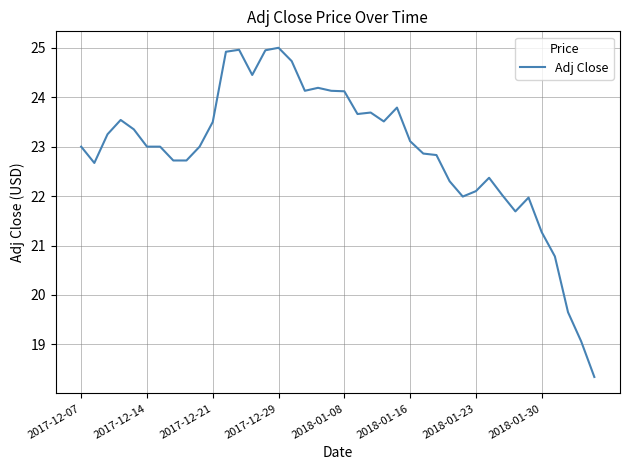

What is the difference between the maximum and minimum values?

6.7